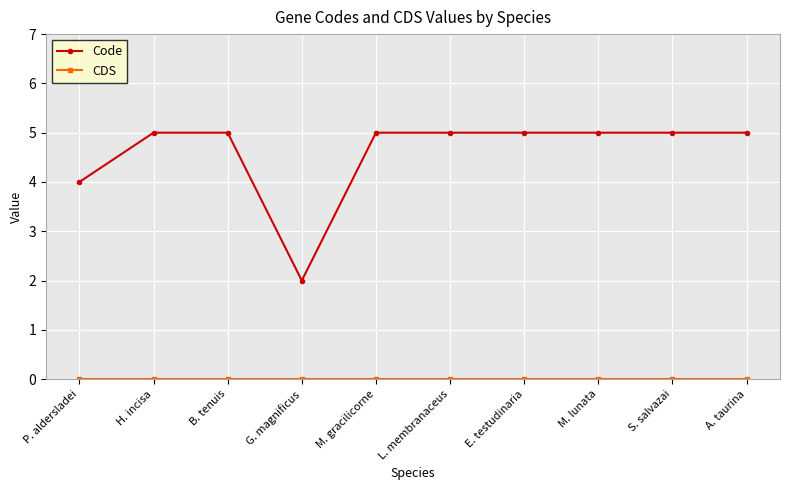

What is the label of the 10th point from the left?

A. taurina